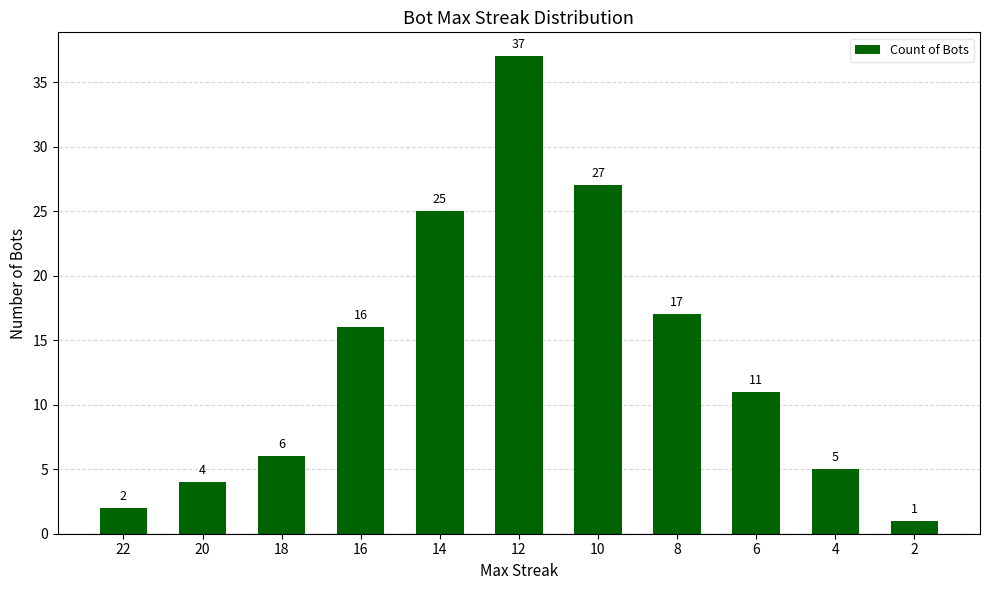

Between 6 and 18, which is larger?

6